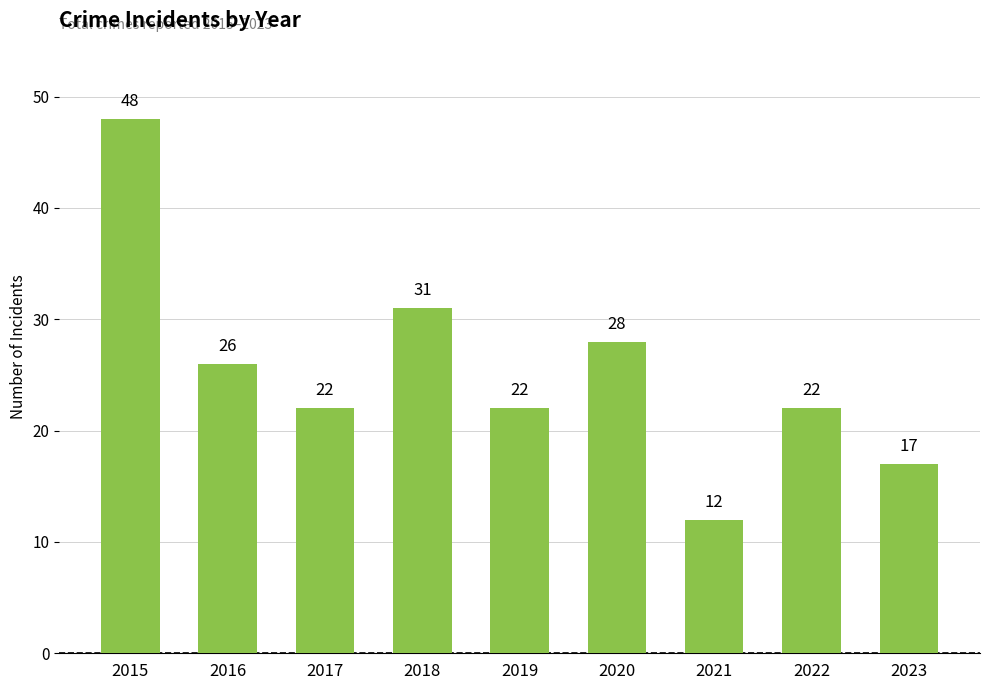

What is the greatest value displayed?

48